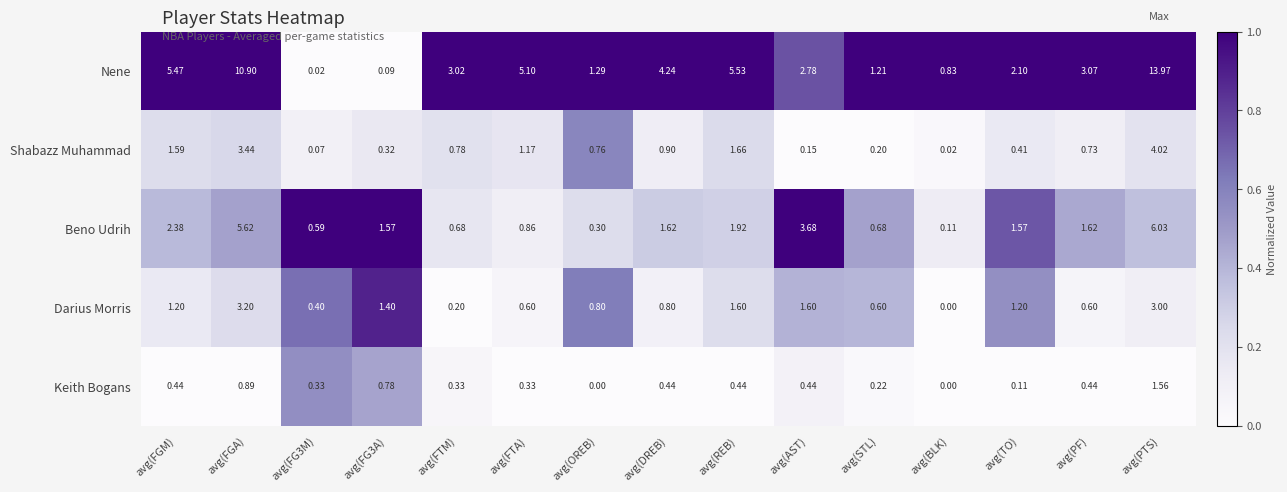

Rank the series at avg(FGM) from lowest to highest value.

Keith Bogans, Darius Morris, Shabazz Muhammad, Beno Udrih, Nene